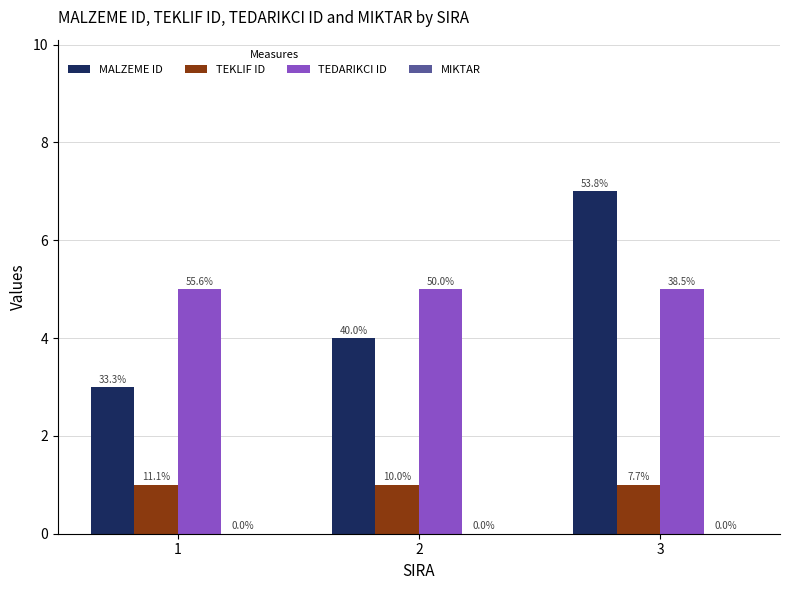

What is the total value across all series at 3?

13